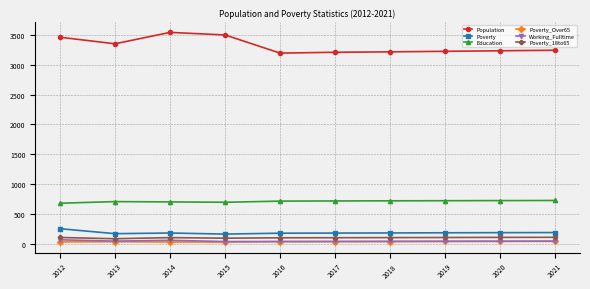

Is the value of Education at 2019 greater than the value of Poverty at 2020?

Yes